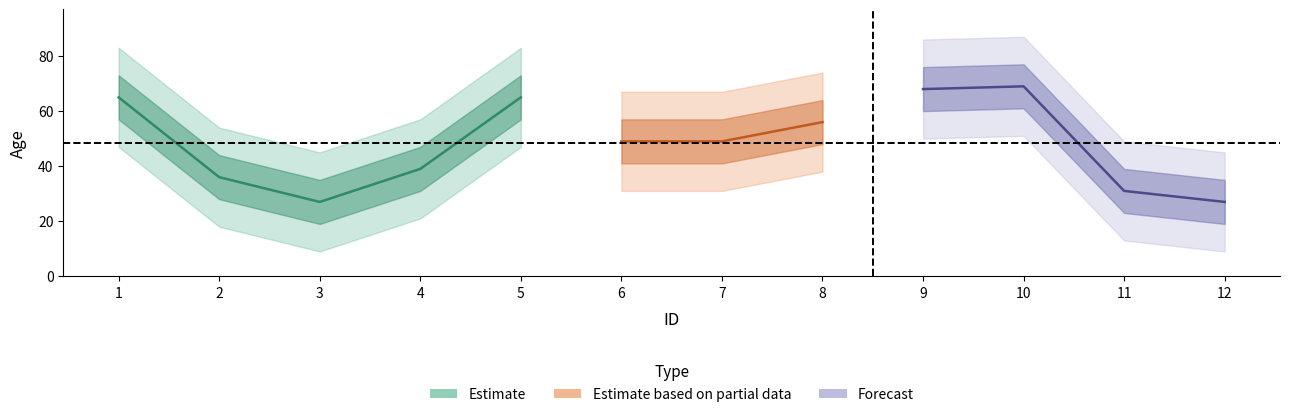

Count the number of categories in the chart.

12